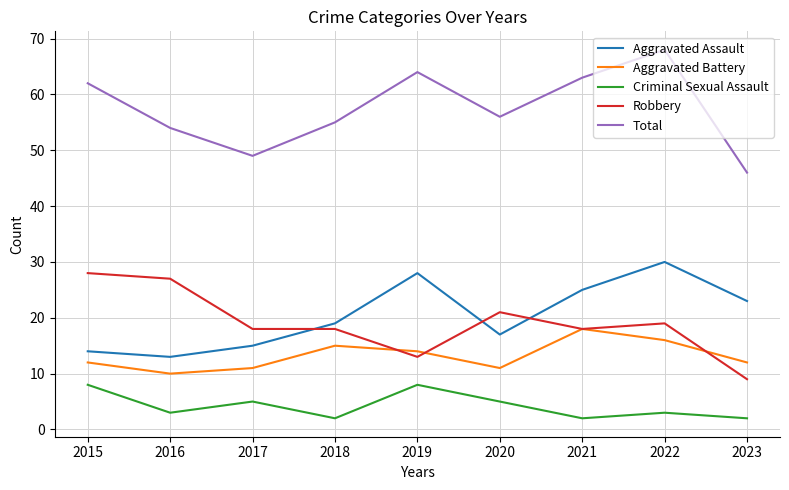

Which series has the largest range (max minus min)?

Total